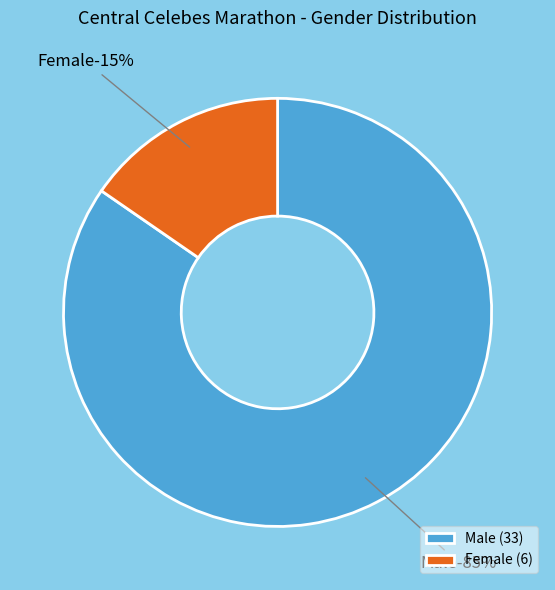

What percentage is the Female slice, to the nearest percent?

15%